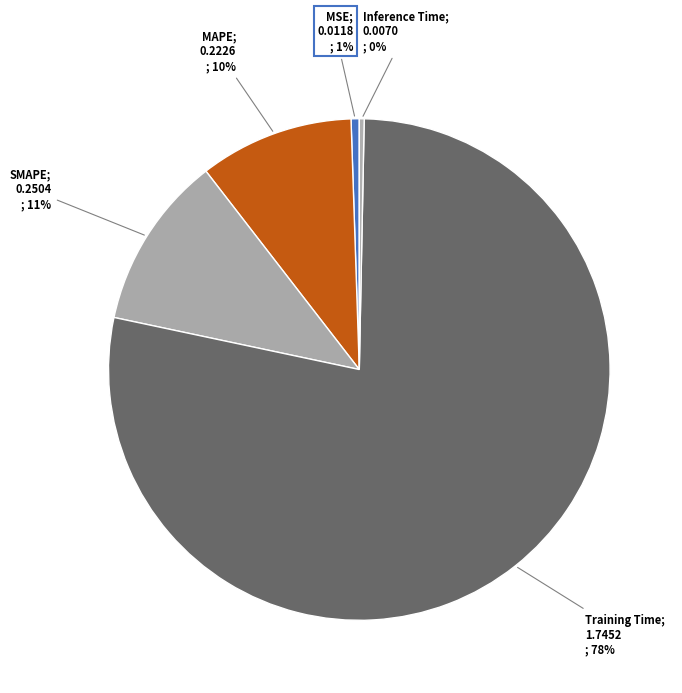

Rank the categories by value from lowest to highest.

Inference Time, MSE, MAPE, SMAPE, Training Time